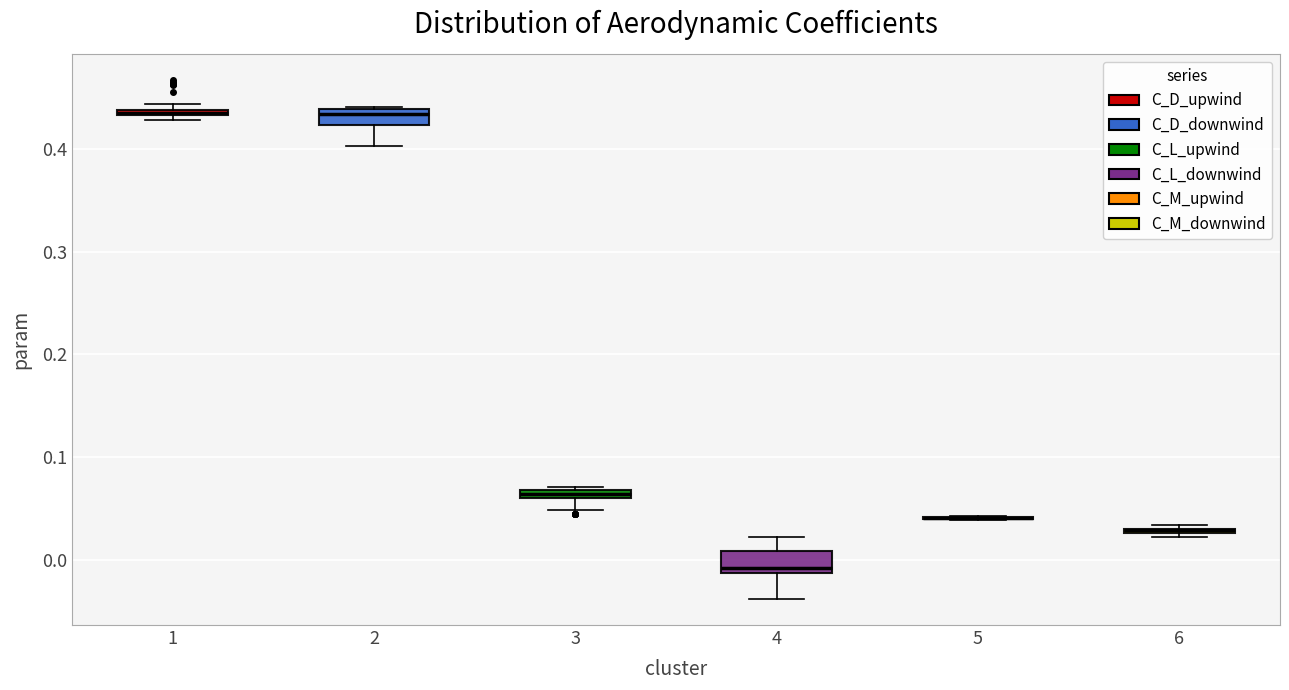

Where is the lower edge of the box at x = 4 on the y-axis? The values are not printed on the chart, so give them approximately, as read against the axis.

-0.01